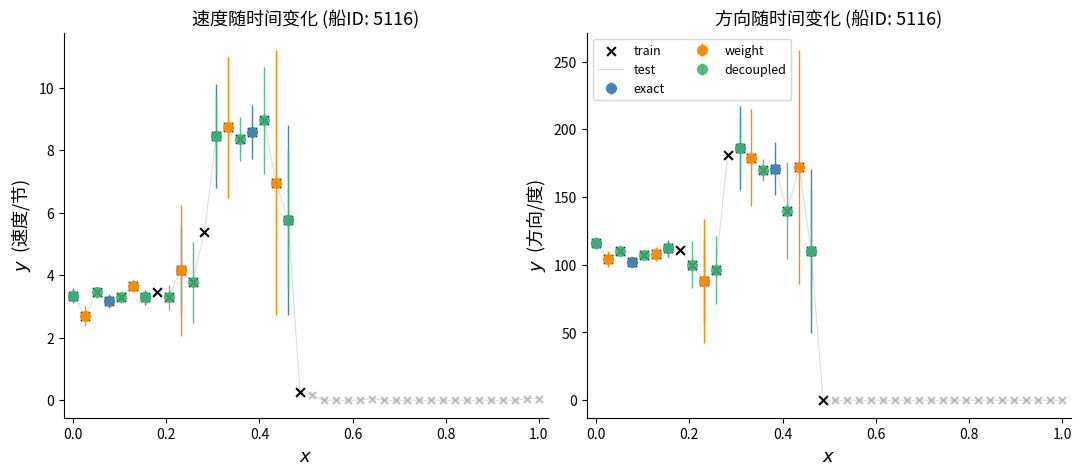

Which series contains the lowest Y value?

速度